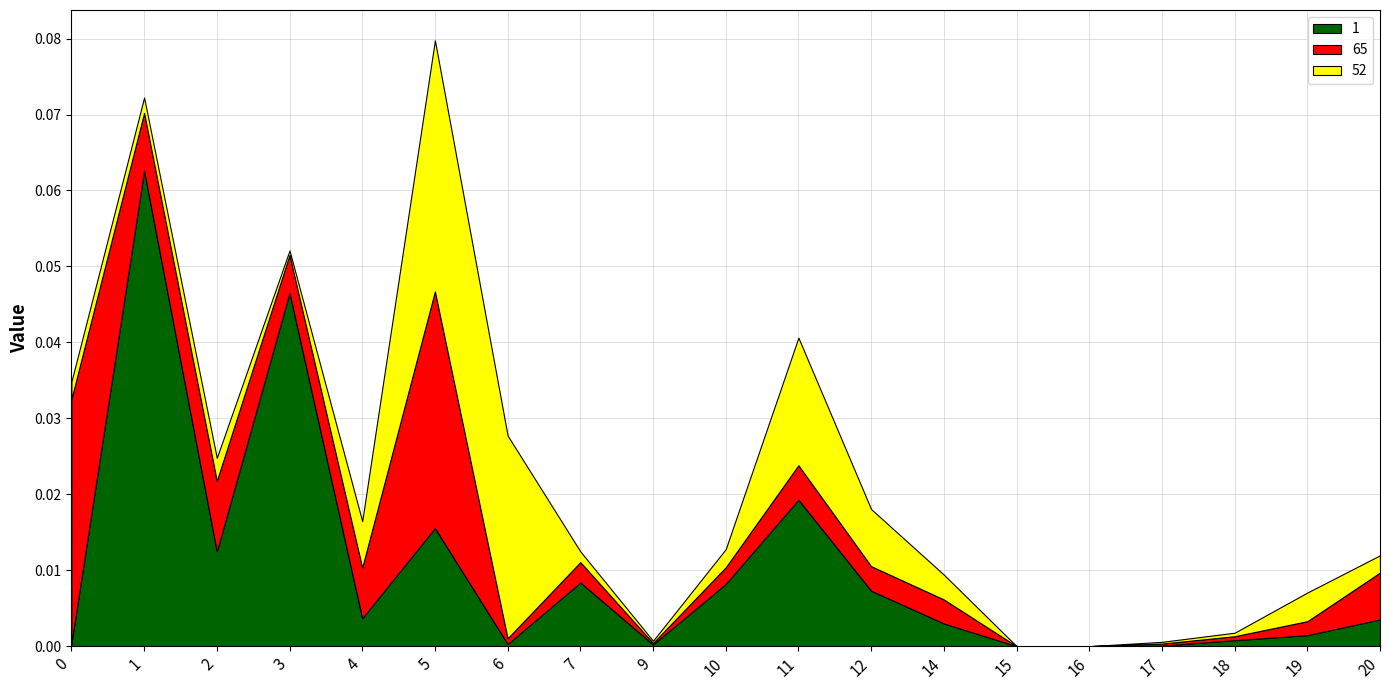

At which category is the sum across all series the highest?

5